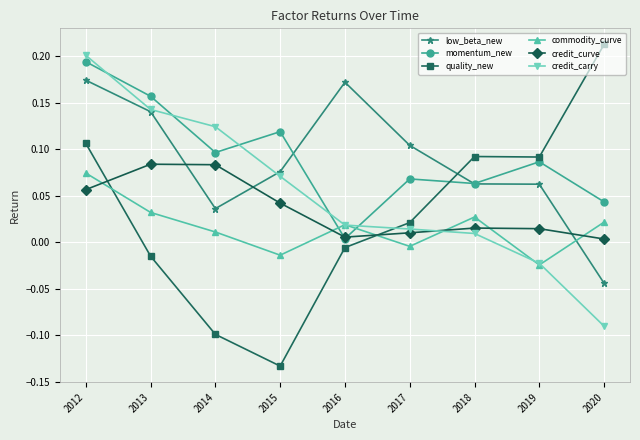

What is the total value across all series at 2018?

0.3